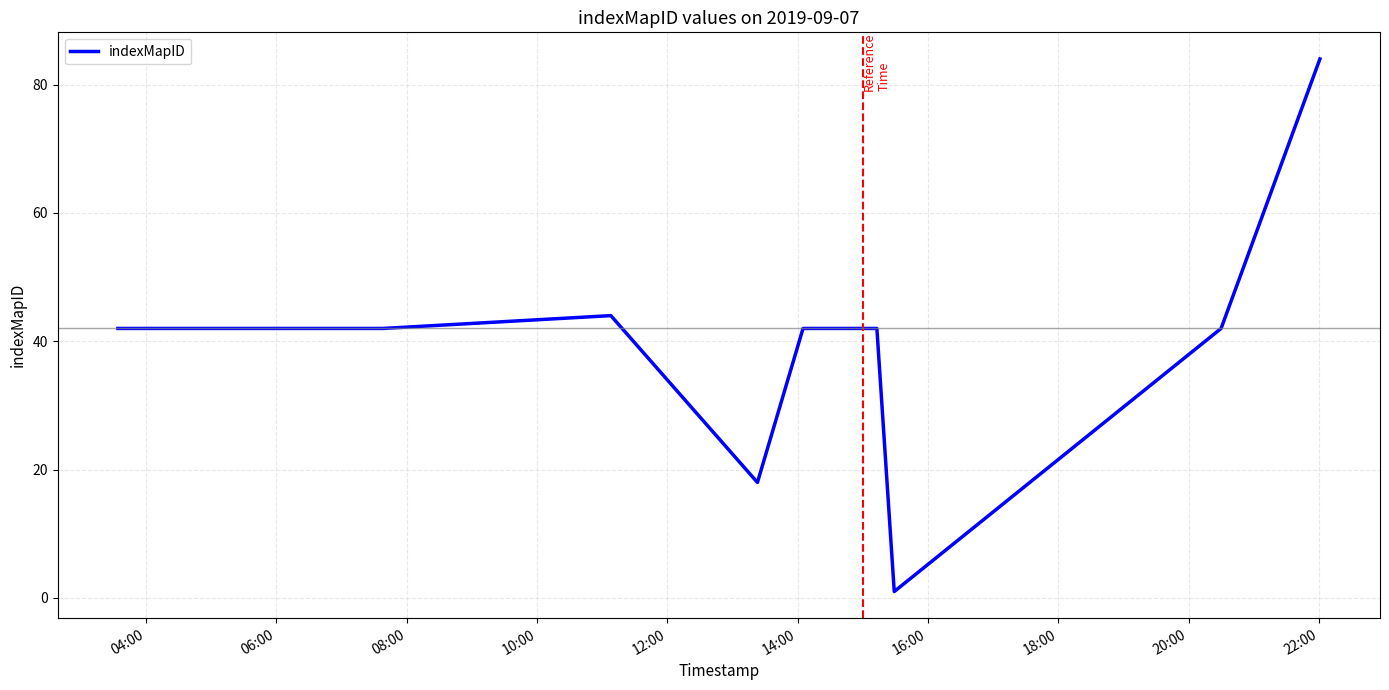

What is the maximum value shown in the chart?

84